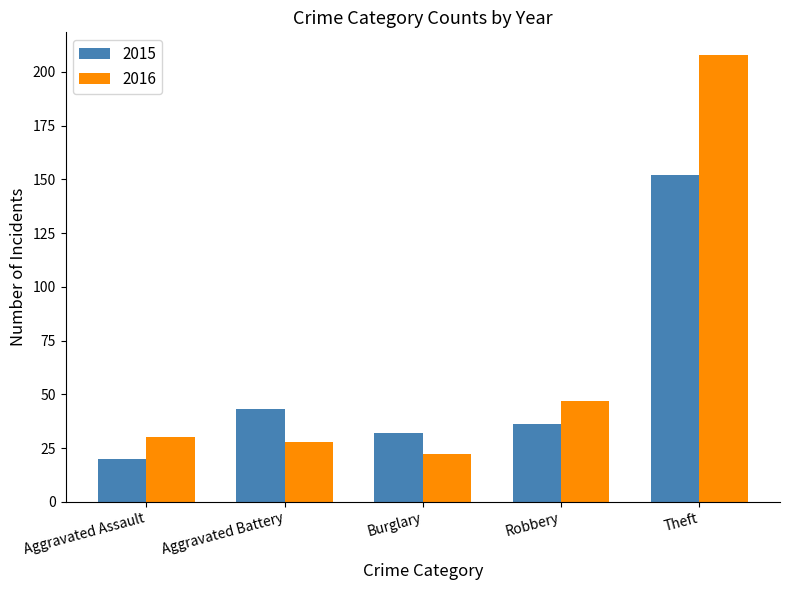

What is the sum of the 2016 values at Robbery and Aggravated Battery?

75